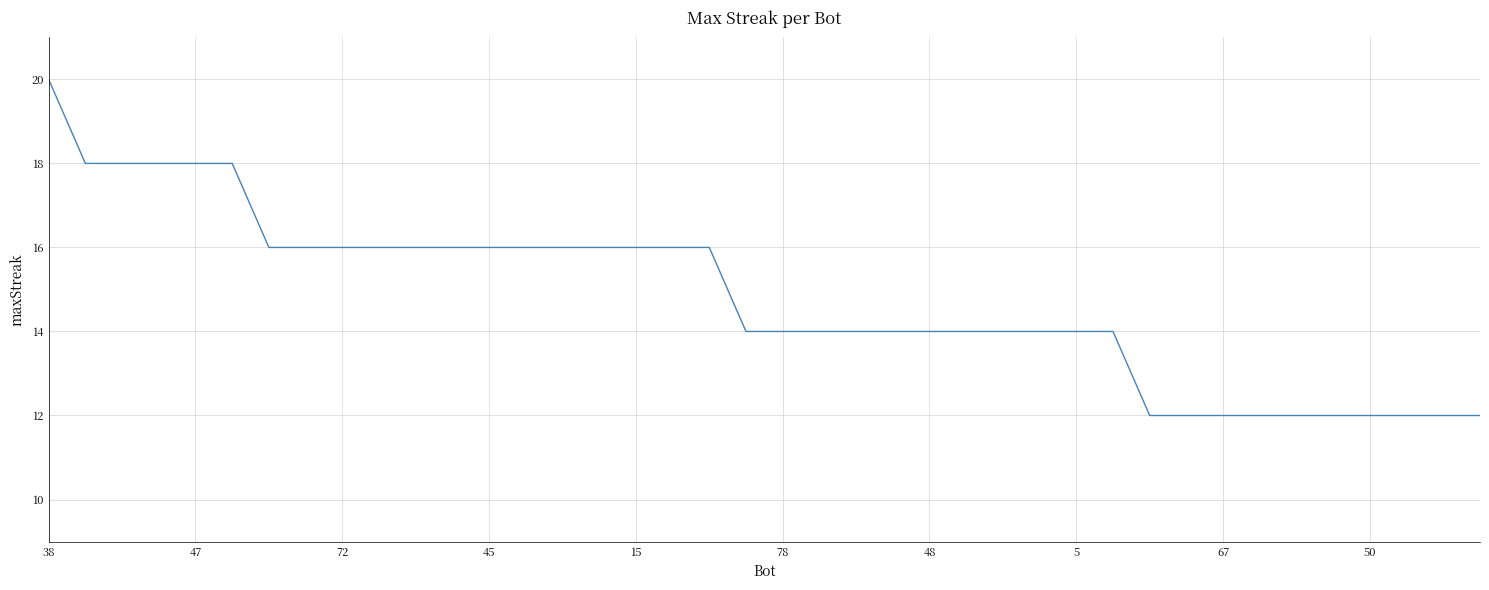

What is the smallest value displayed?

12